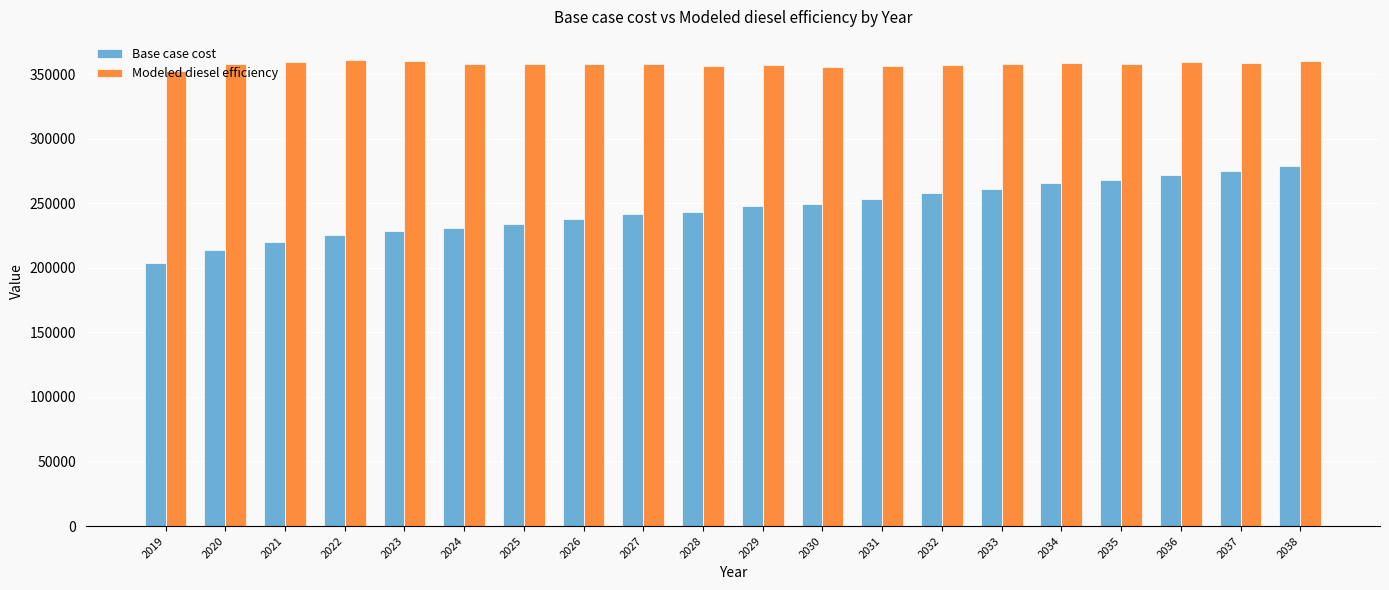

Which series has the largest total across all categories?

Modeled diesel efficiency